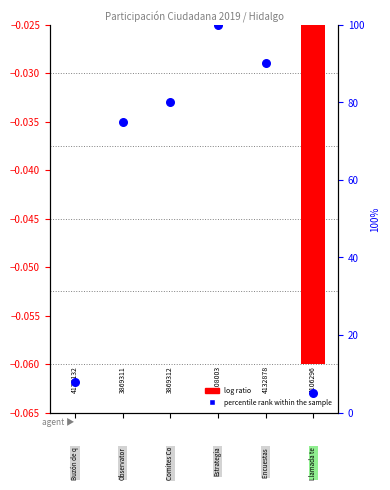

At which category is the sum across all series the highest?

3